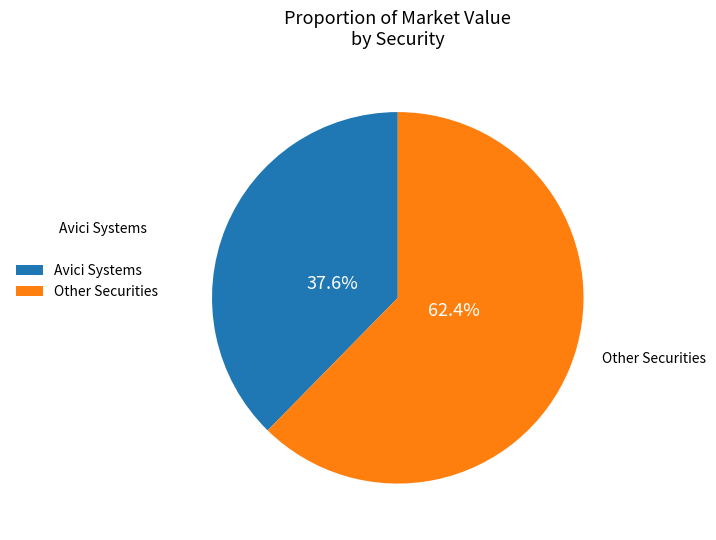

Rank the categories by value from highest to lowest.

Other Securities, Avici Systems